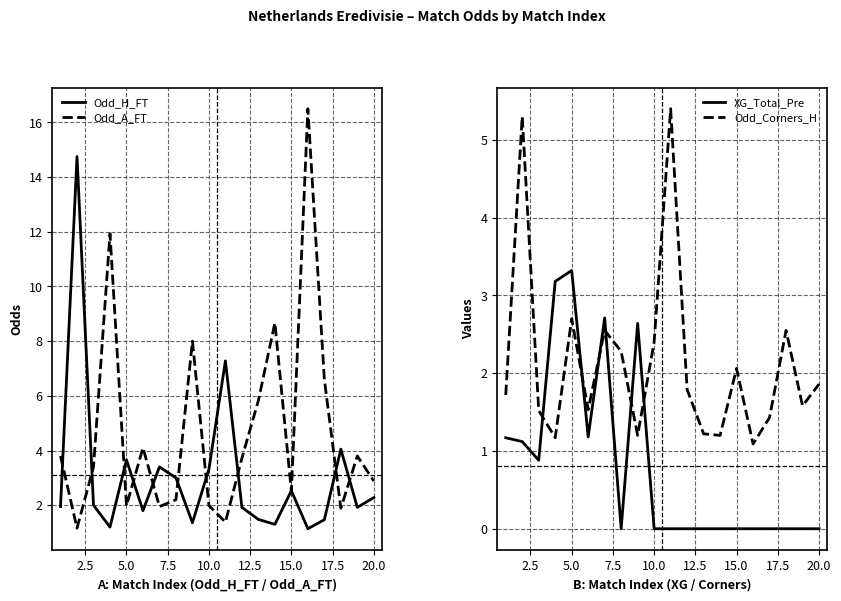

What is the maximum value for Odd_H_FT?

14.8